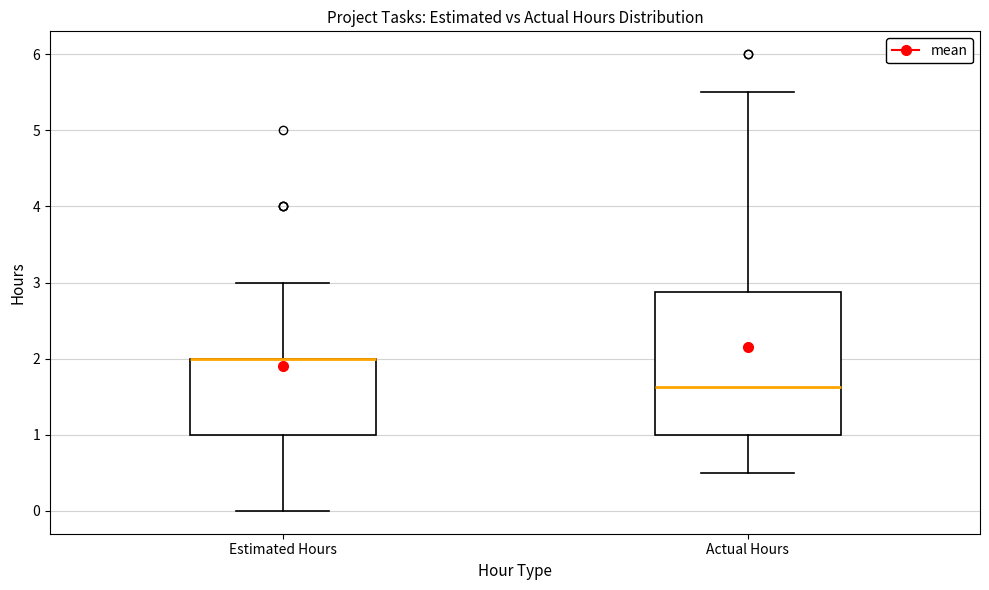

Where does the median line of the box for Actual Hours sit on the y-axis? The values are not printed on the chart, so give them approximately, as read against the axis.

1.6